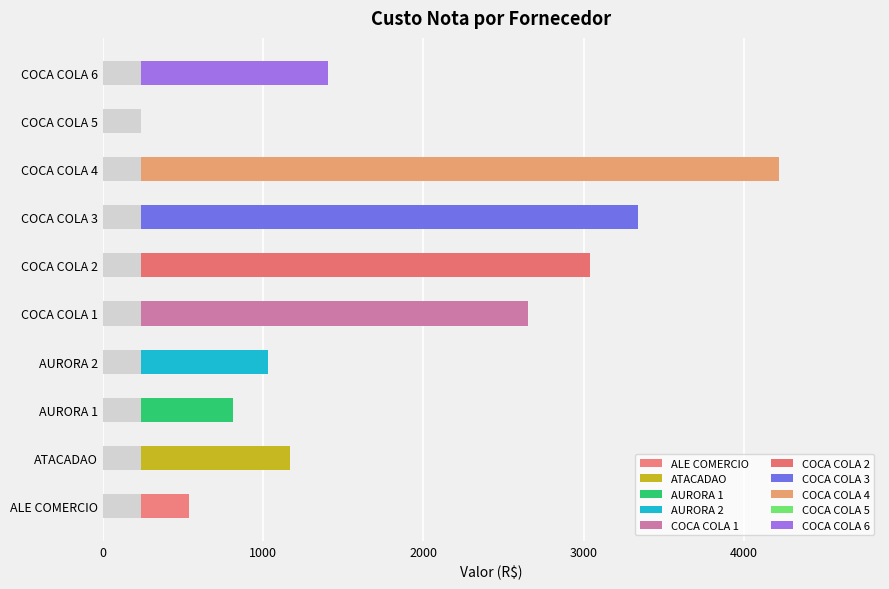

What is the label of the 2nd bar from the right?

COCA COLA 5